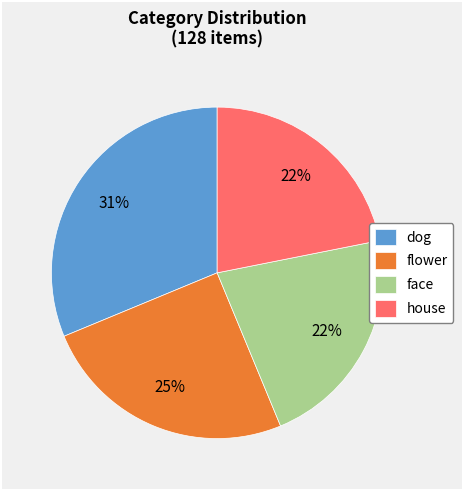

To the nearest percent, what portion does house represent?

22%